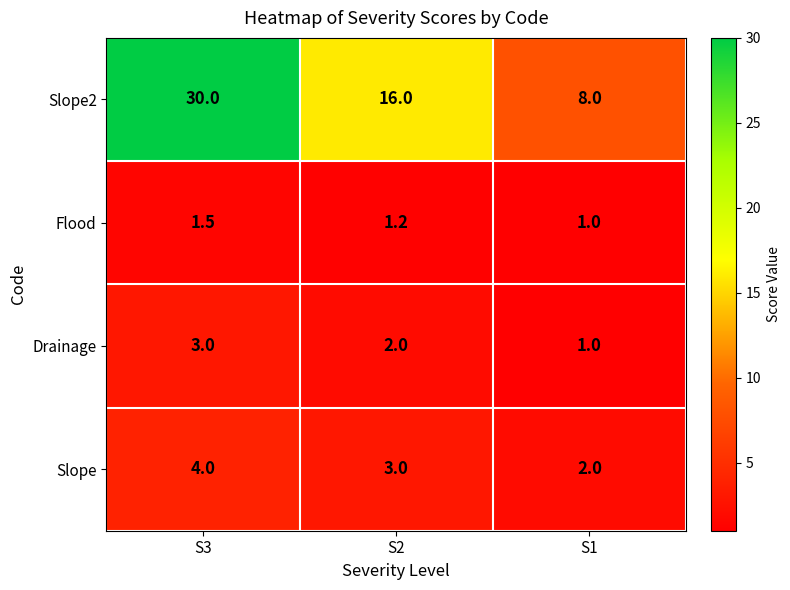

Reading right to left, what are all the values shown in this chart?

Slope2: S1=8.0	S2=16.0	S3=30.0
Flood: S1=1.0	S2=1.2	S3=1.5
Drainage: S1=1.0	S2=2.0	S3=3.0
Slope: S1=2.0	S2=3.0	S3=4.0